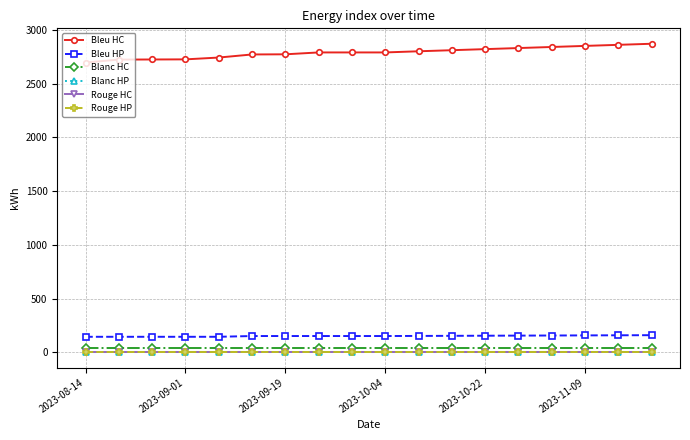

How many lines are shown in the chart?

6